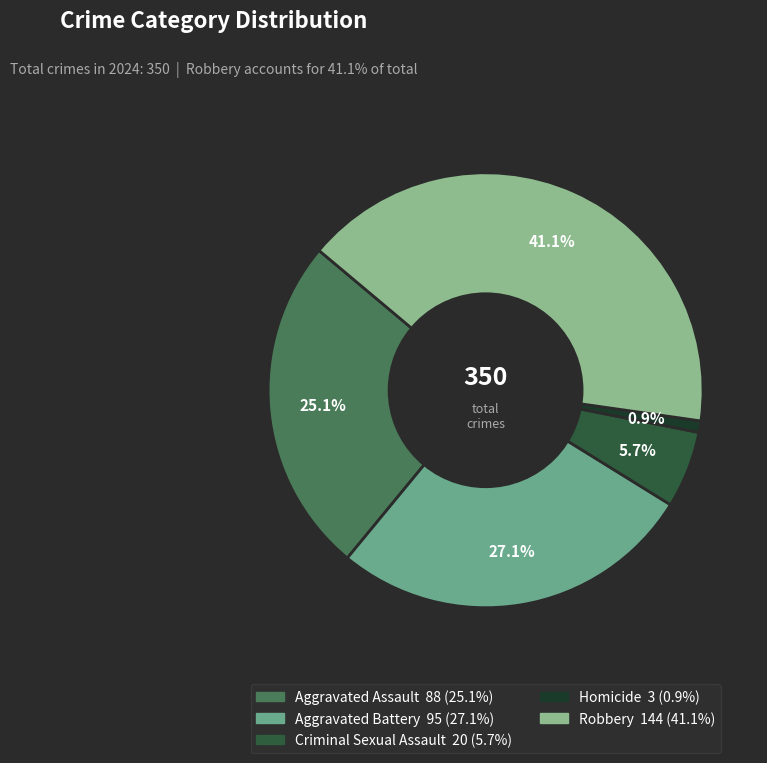

True or false: Criminal Sexual Assault accounts for 1% of the total.

False